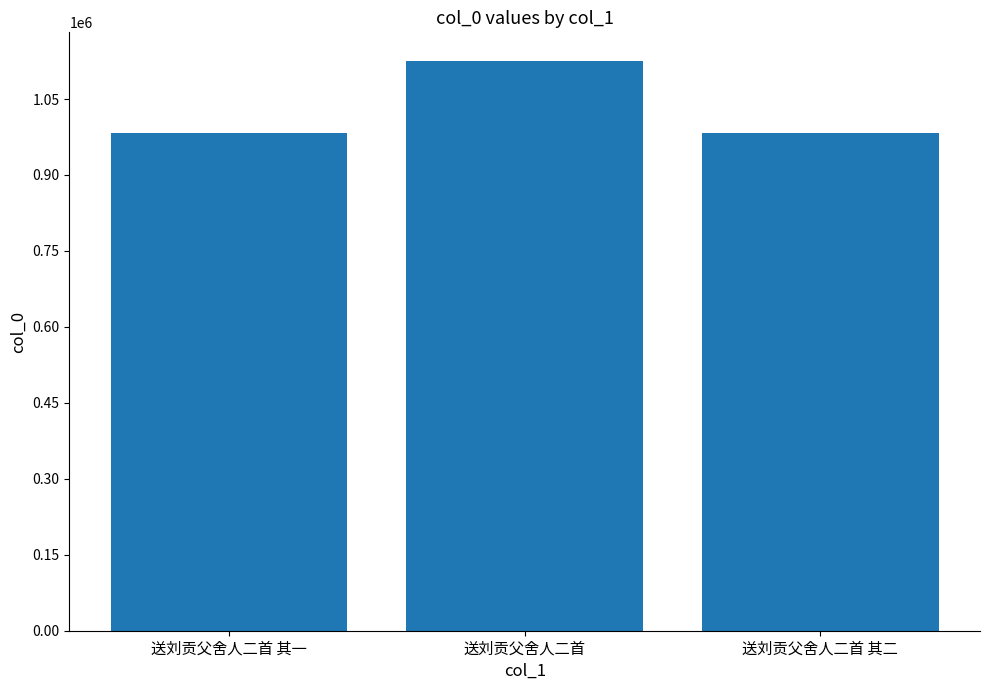

The chart shows a value of 982669 at 送刘贡父舍人二首 其一. True or false?

True